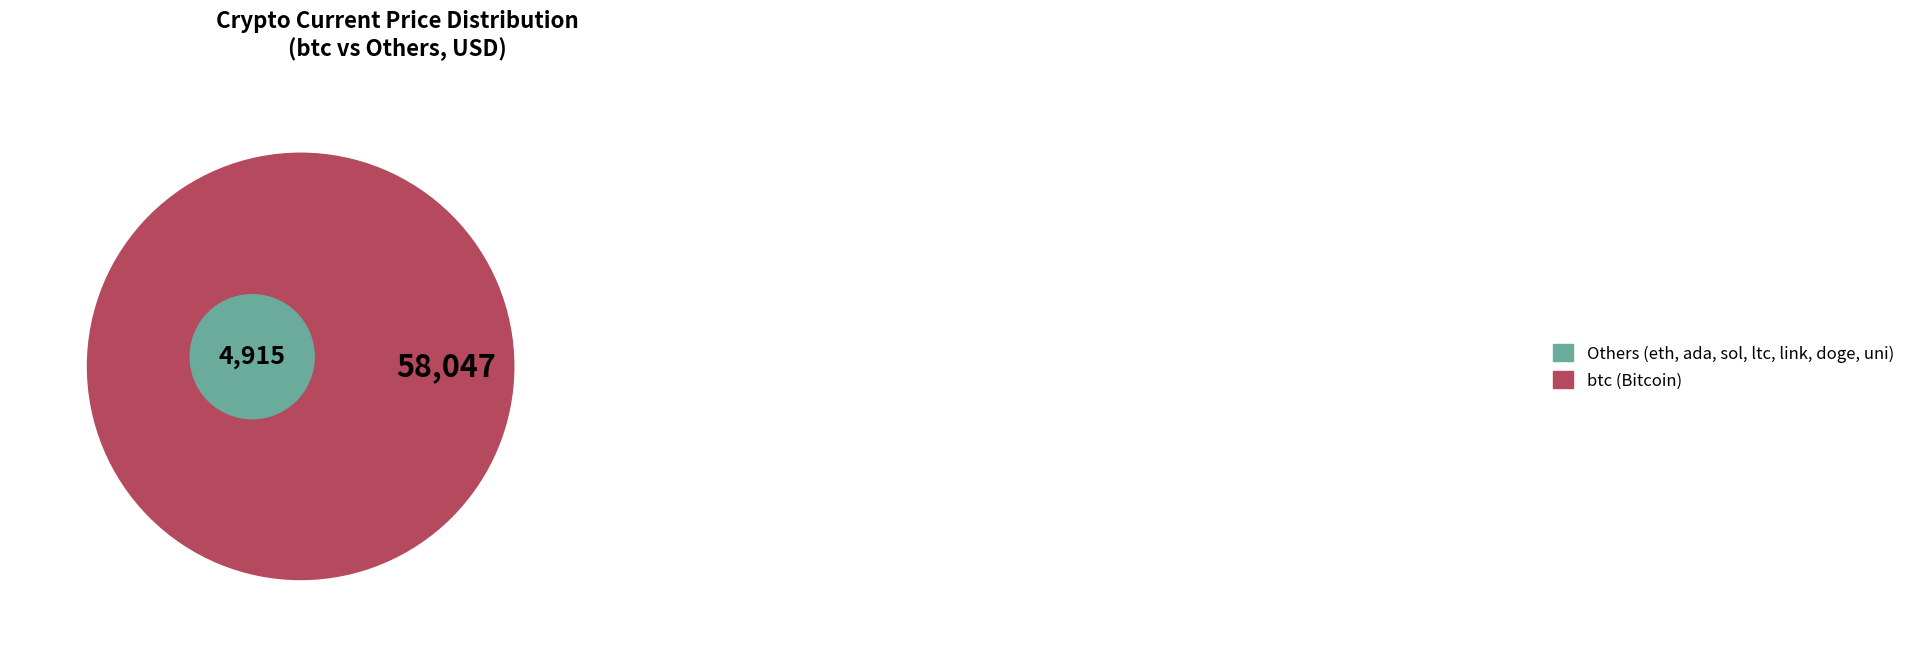

Is ada the majority of the pie?

No